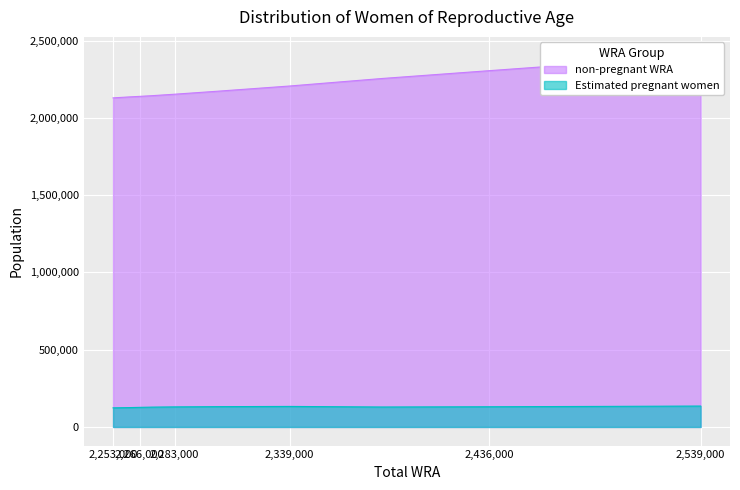

What is the value of the Estimated pregnant women point at the 5th from the left?

132941.4